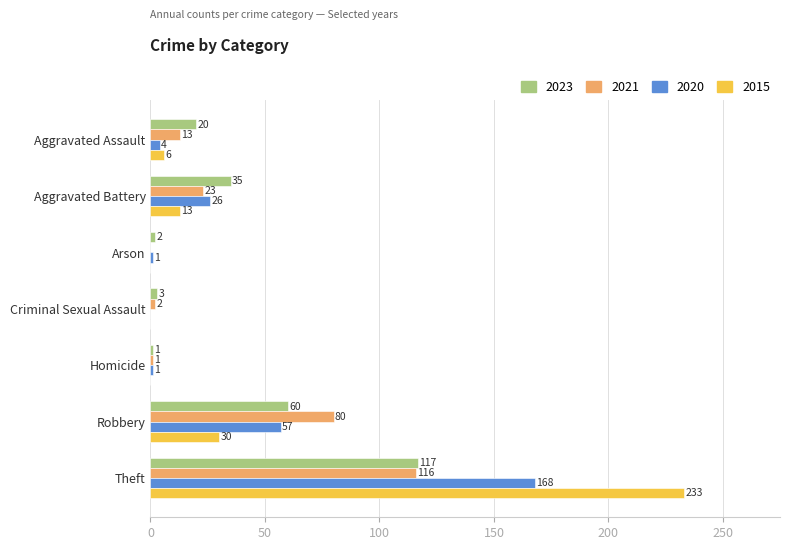

At which category is the sum across all series the highest?

Theft